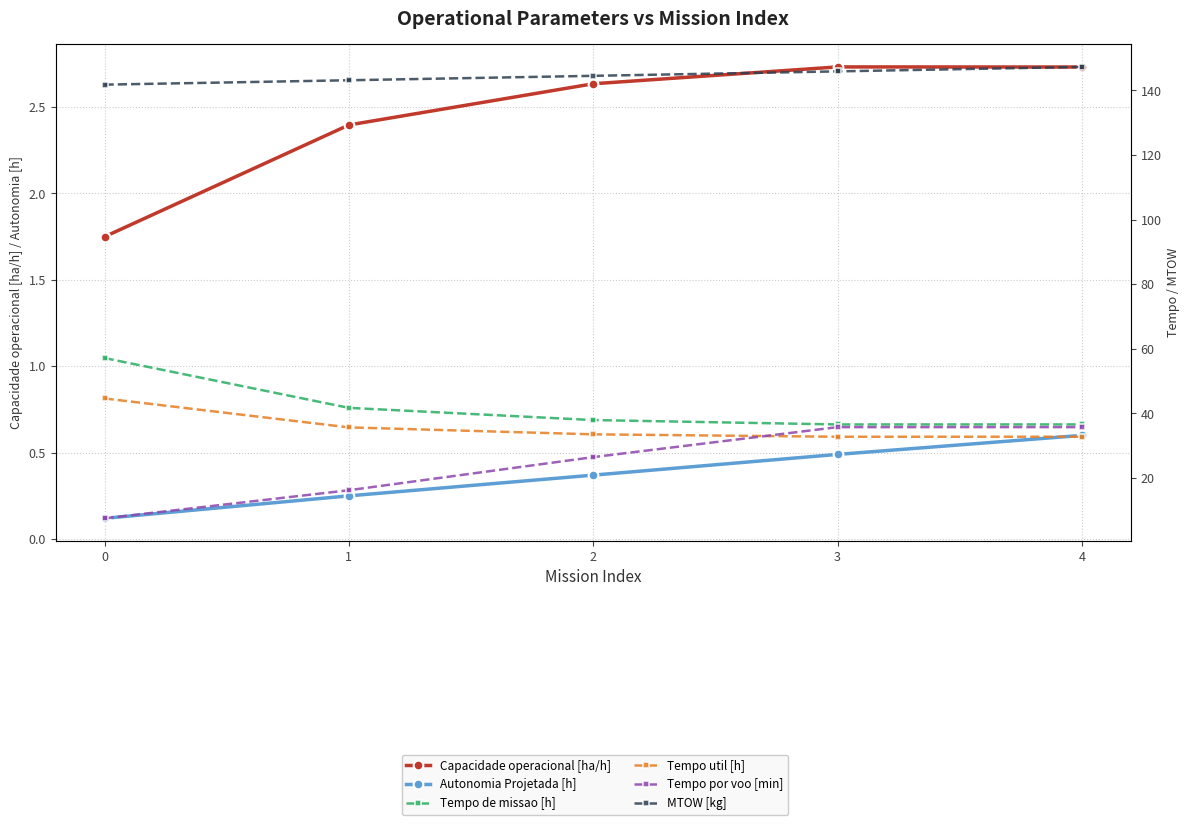

What is the sum of all Tempo por voo [min] values?

121.7